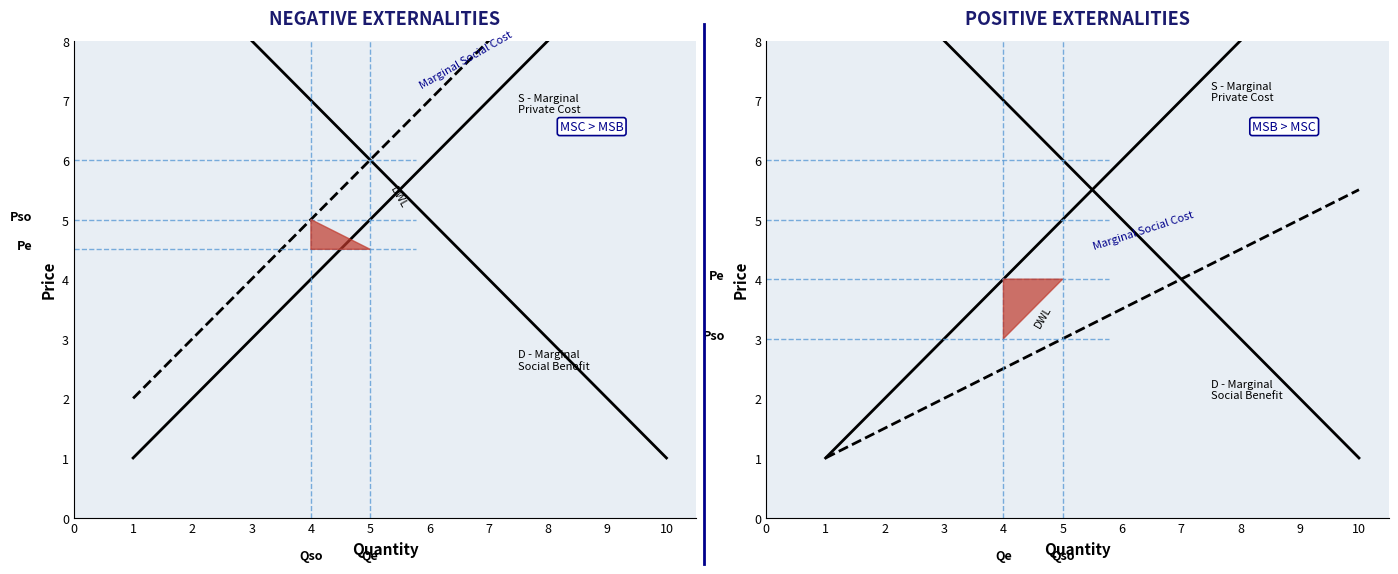

Count the D - Marginal
Social Benefit values in the range 3 to 8.

6